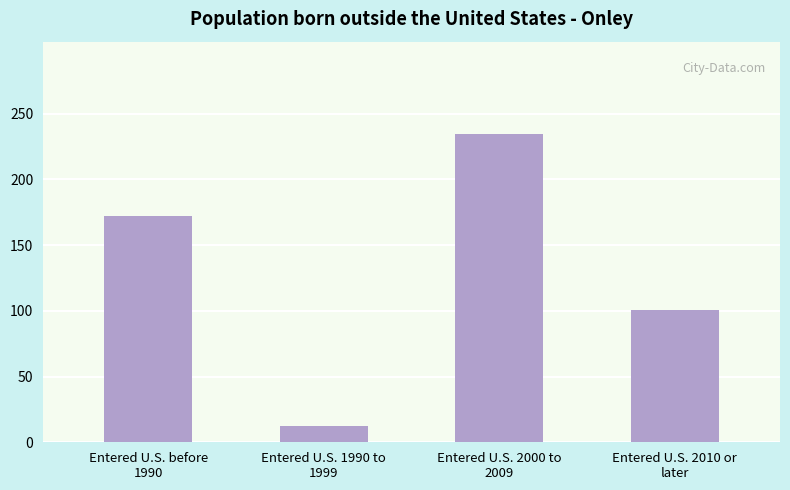

Reading right to left, extract all data points from this chart.

Entered U.S. 2010 or
later=100.3	Entered U.S. 2000 to
2009=234.5	Entered U.S. 1990 to
1999=12.4	Entered U.S. before
1990=172.3